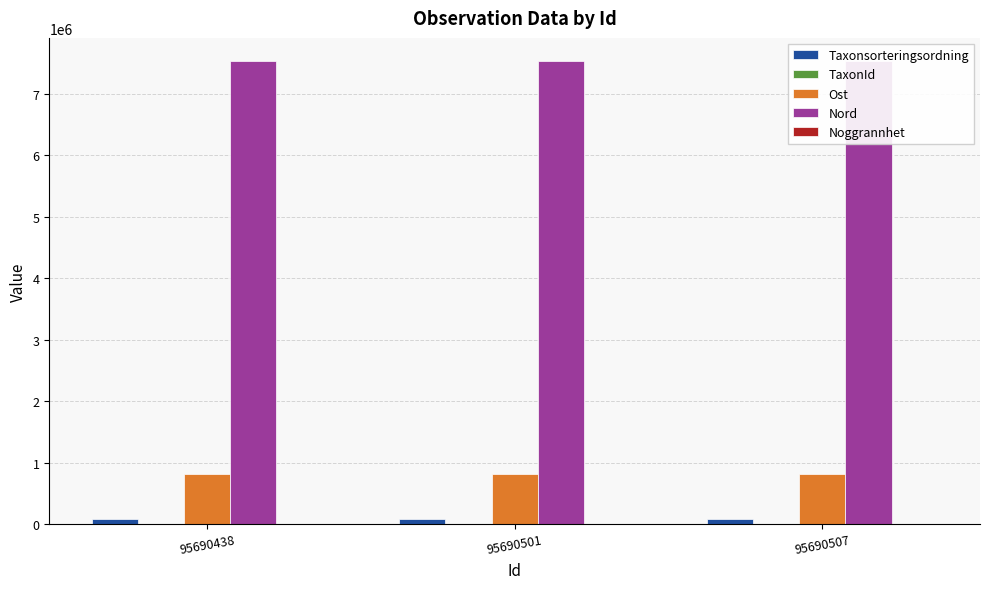

Is it true that TaxonId equals 3242 at 95690438?

True